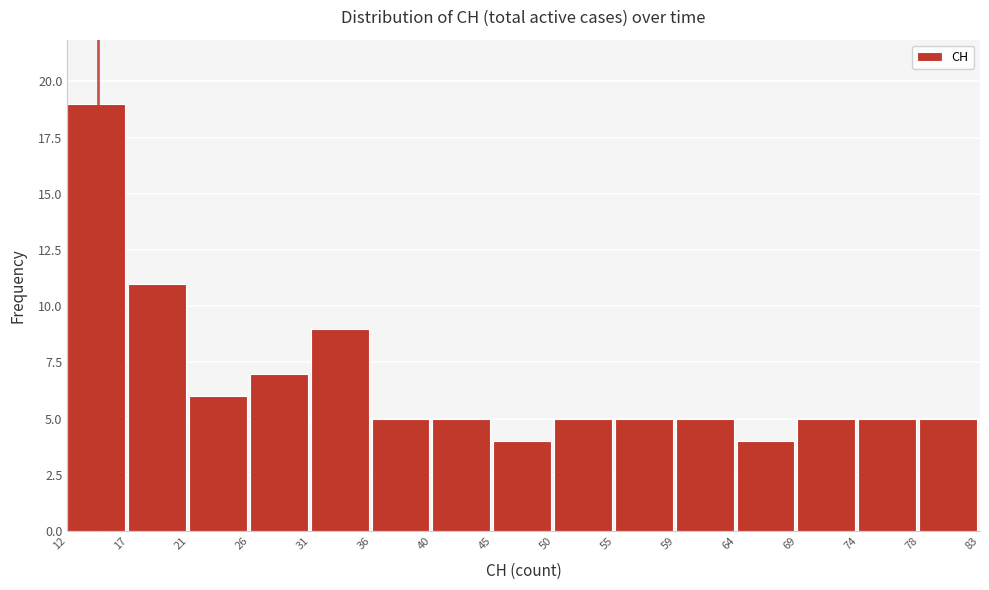

Over which range of the x-axis is the bar tallest?

12 to 17